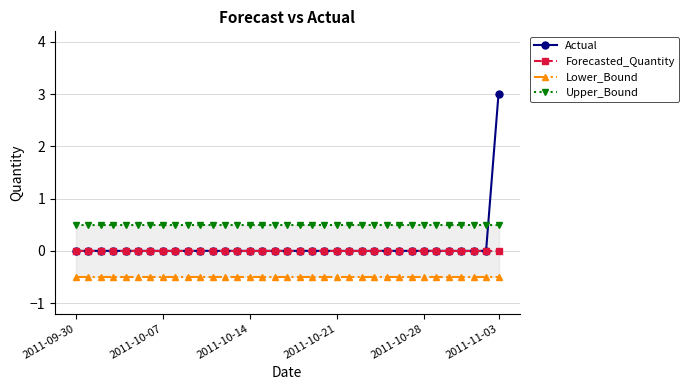

What is the lowest value of the Upper_Bound series?

0.5